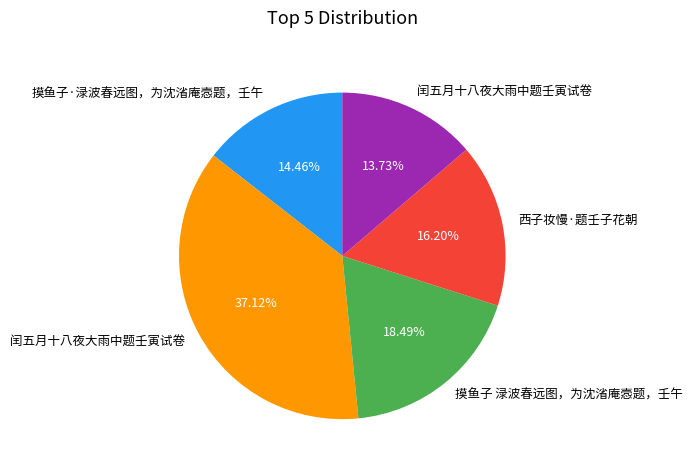

Is there a majority slice in this chart?

No